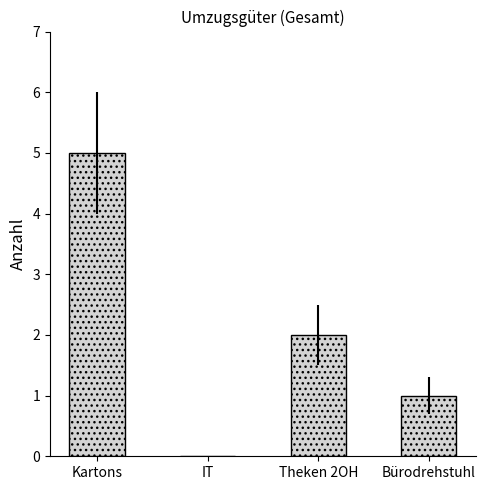

What is the sum of all values?

8